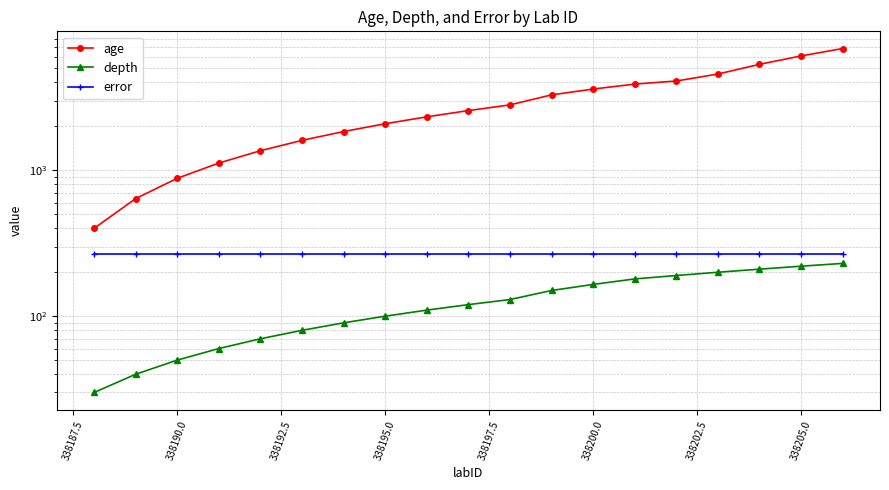

How many lines are shown in the chart?

3